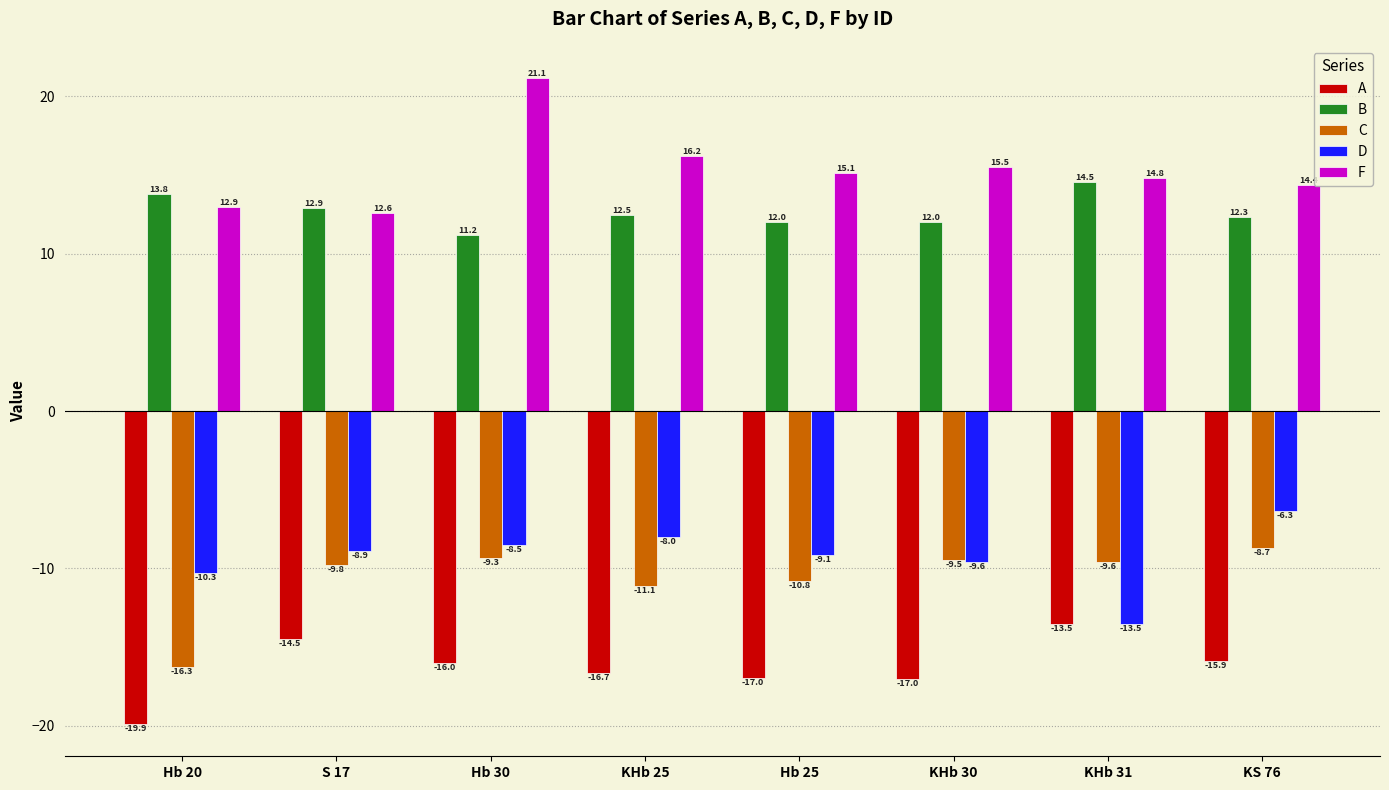

How many values in the F series are below 15?

4